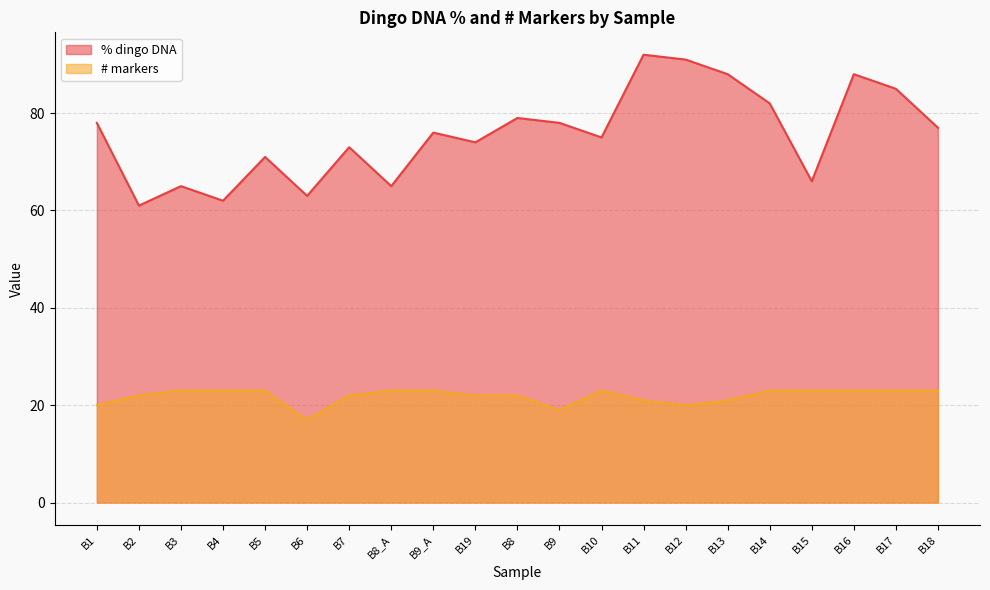

What is the difference between the maximum and second lowest values in the # markers series?

4